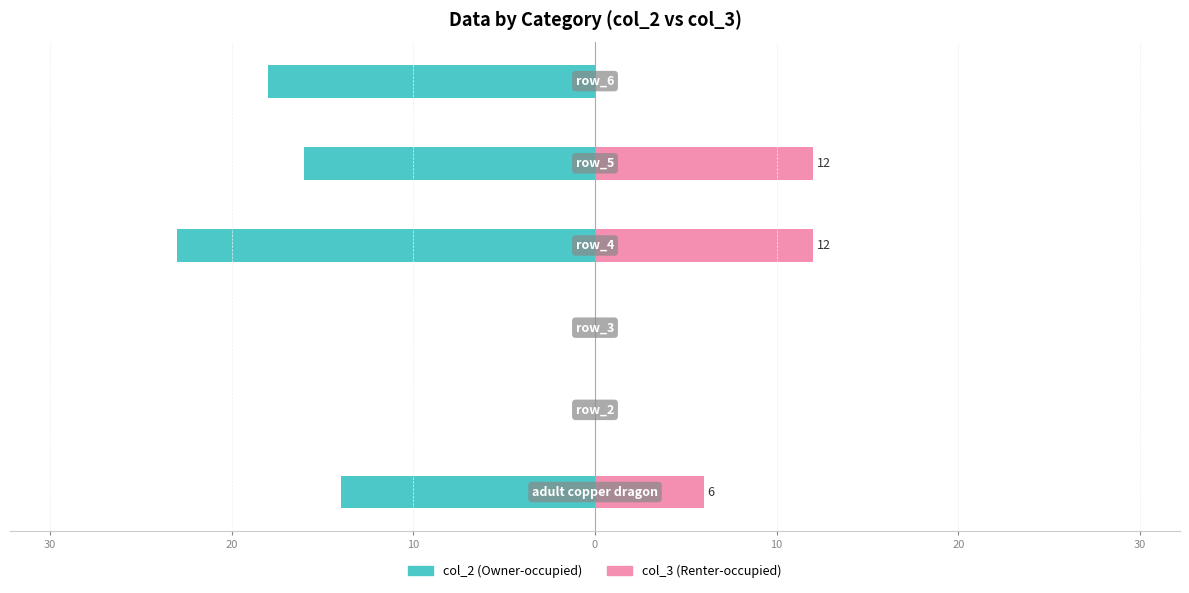

The col_2 series shows 9 at 20. True or false?

False